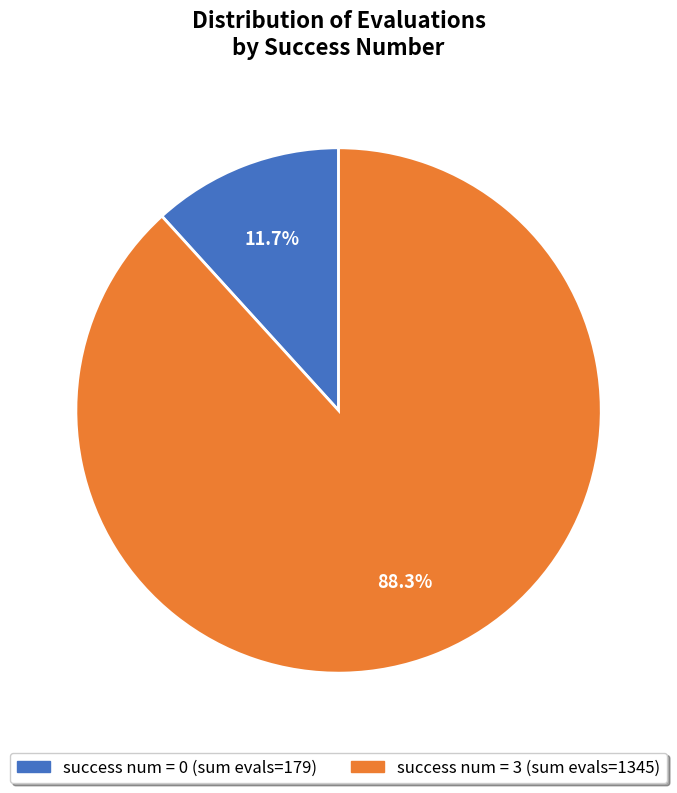

How many slices are in this pie chart?

2